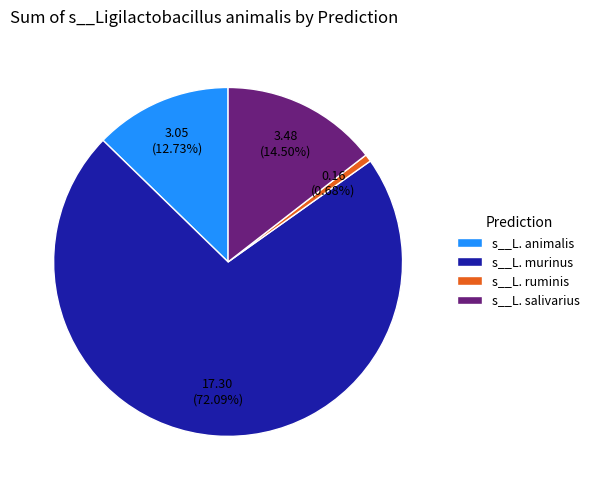

Between s__L. animalis and s__L. murinus, which is larger?

s__L. murinus